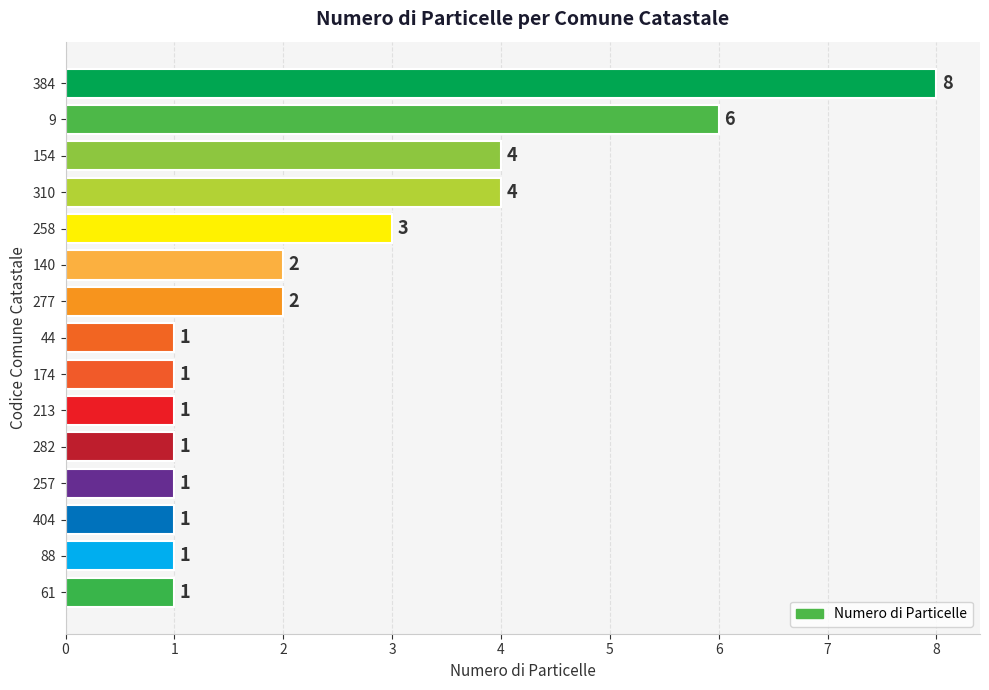

What is the label of the 2nd bar from the top?

9